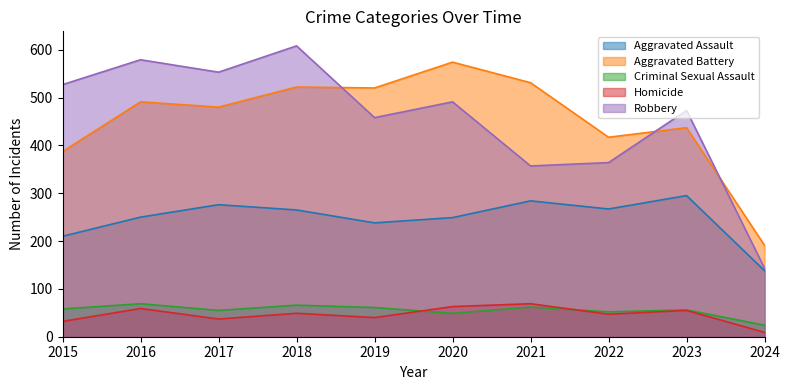

At which category is the sum across all series the highest?

2018